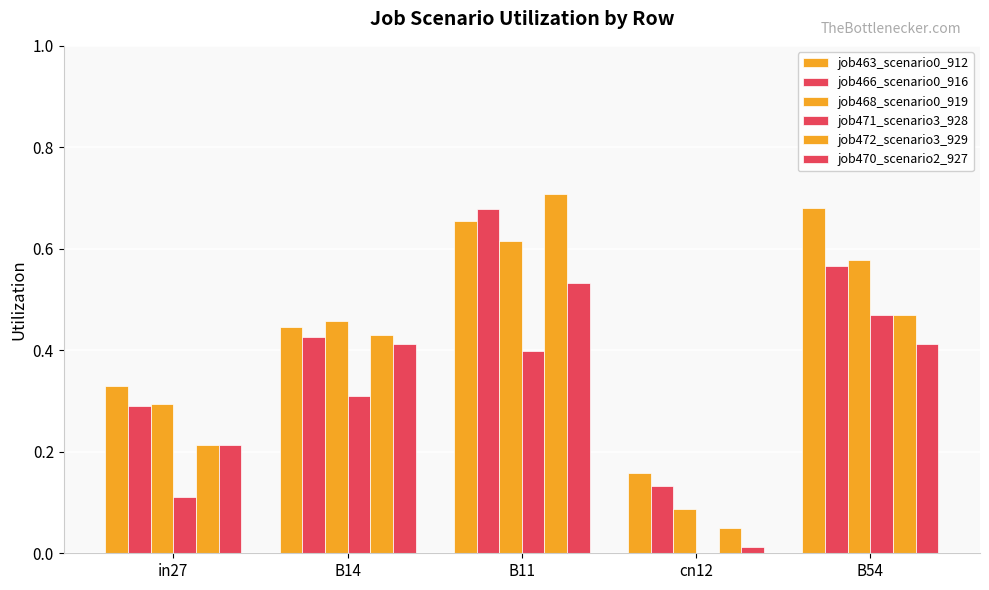

True or false: job466_scenario0_916 has a value of 0.1 at cn12.

True